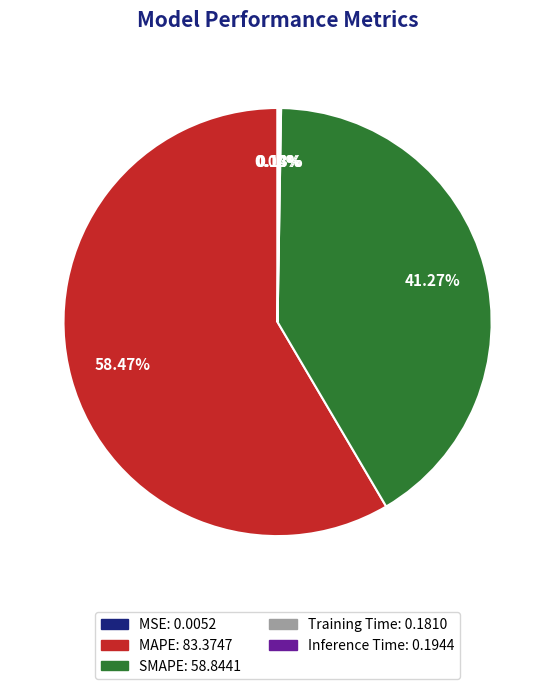

Does MAPE account for over 50% of the chart?

Yes